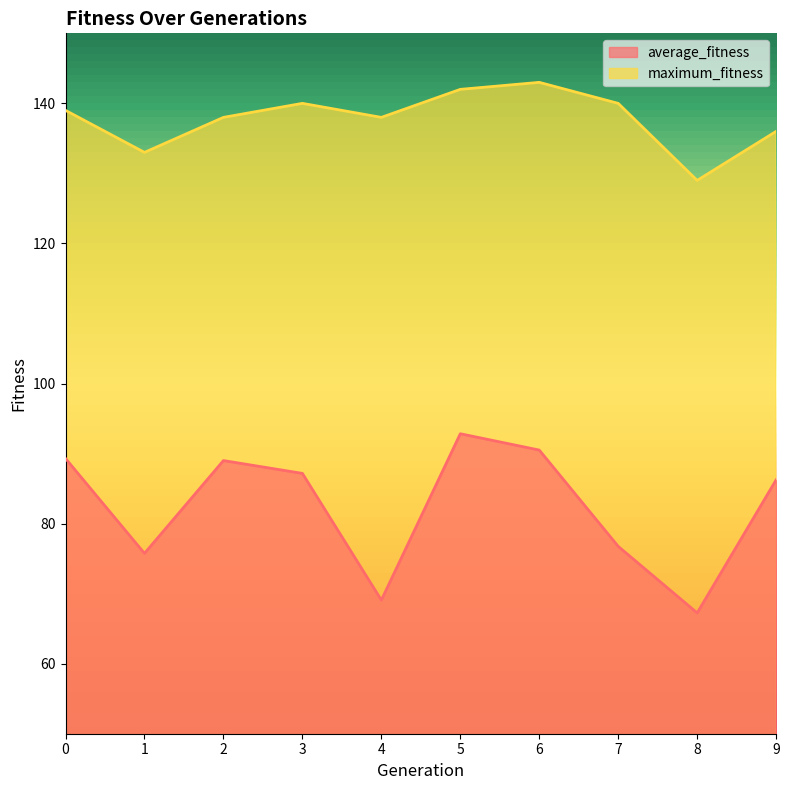

Which label corresponds to the largest value in the chart?

6